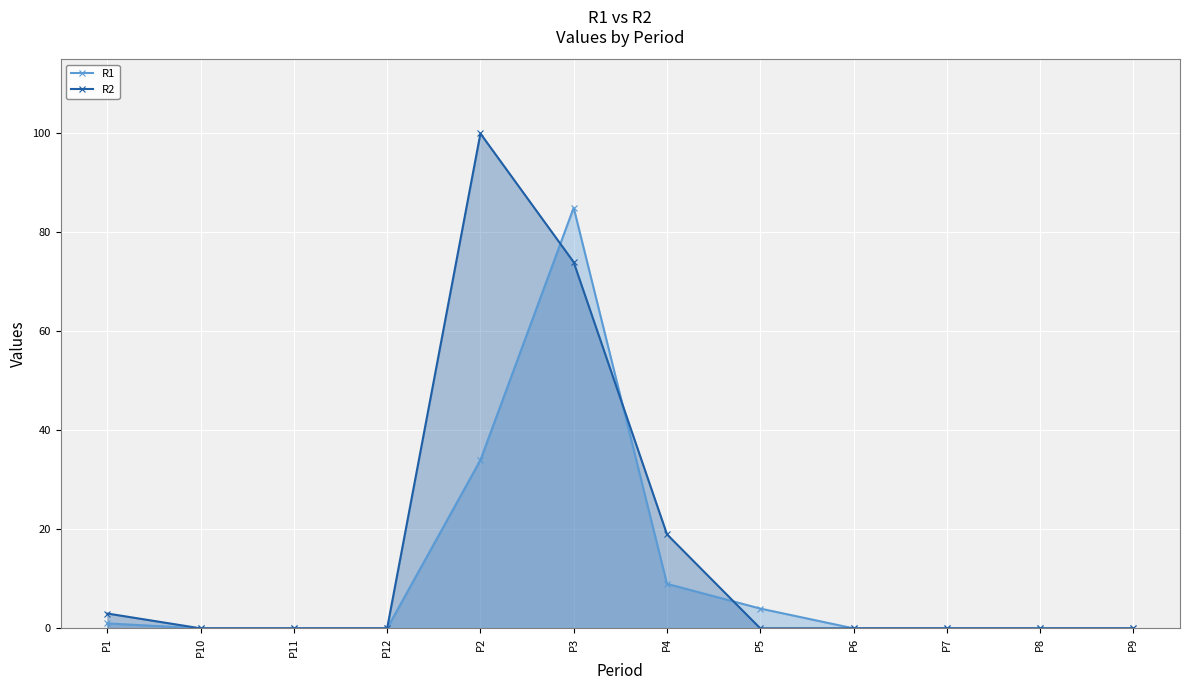

Rank the series at P4 from lowest to highest value.

R1, R2